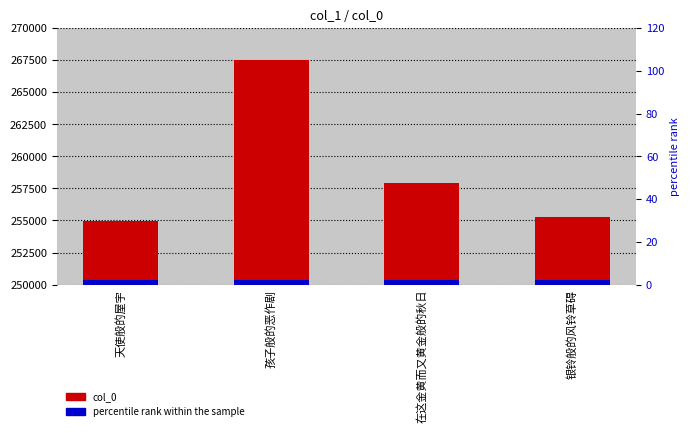

At how many categories does at least one series exceed 264993?

1